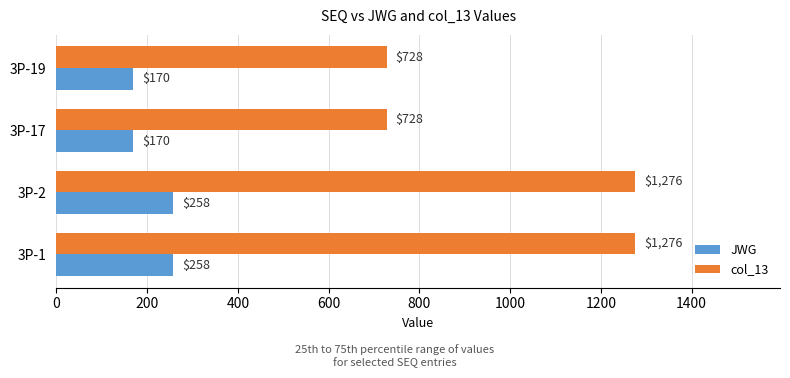

What is the total value across all series at 3P-2?

1534